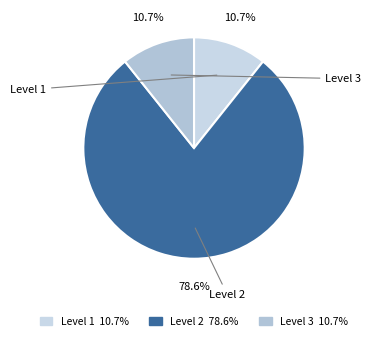

What is the total percentage of Level 2 and Level 1?

89.3%